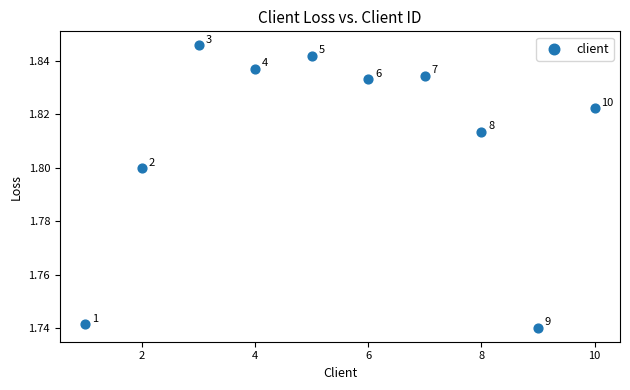

What is the range of X values (max minus min)?

9.0